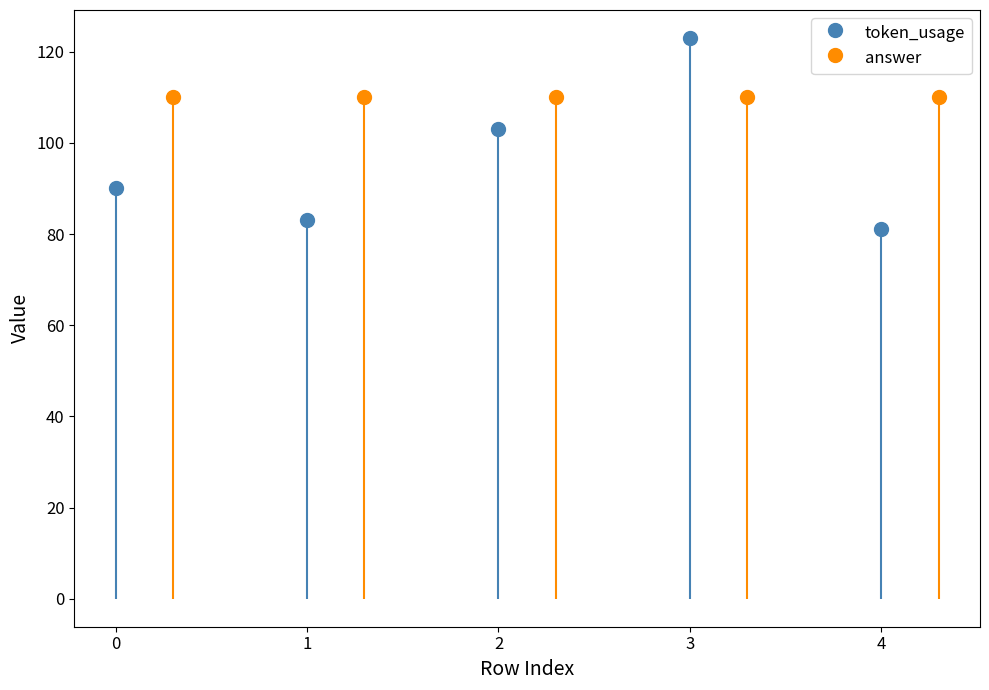

Which label corresponds to the largest value in the chart?

3